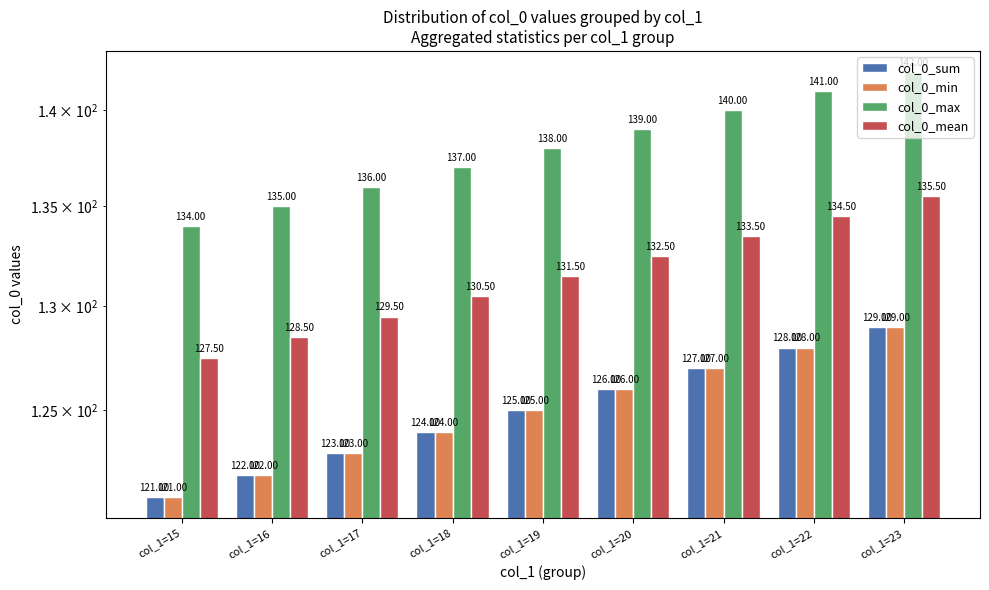

What is the difference between the maximum and minimum values in the col_0_min series?

8.0